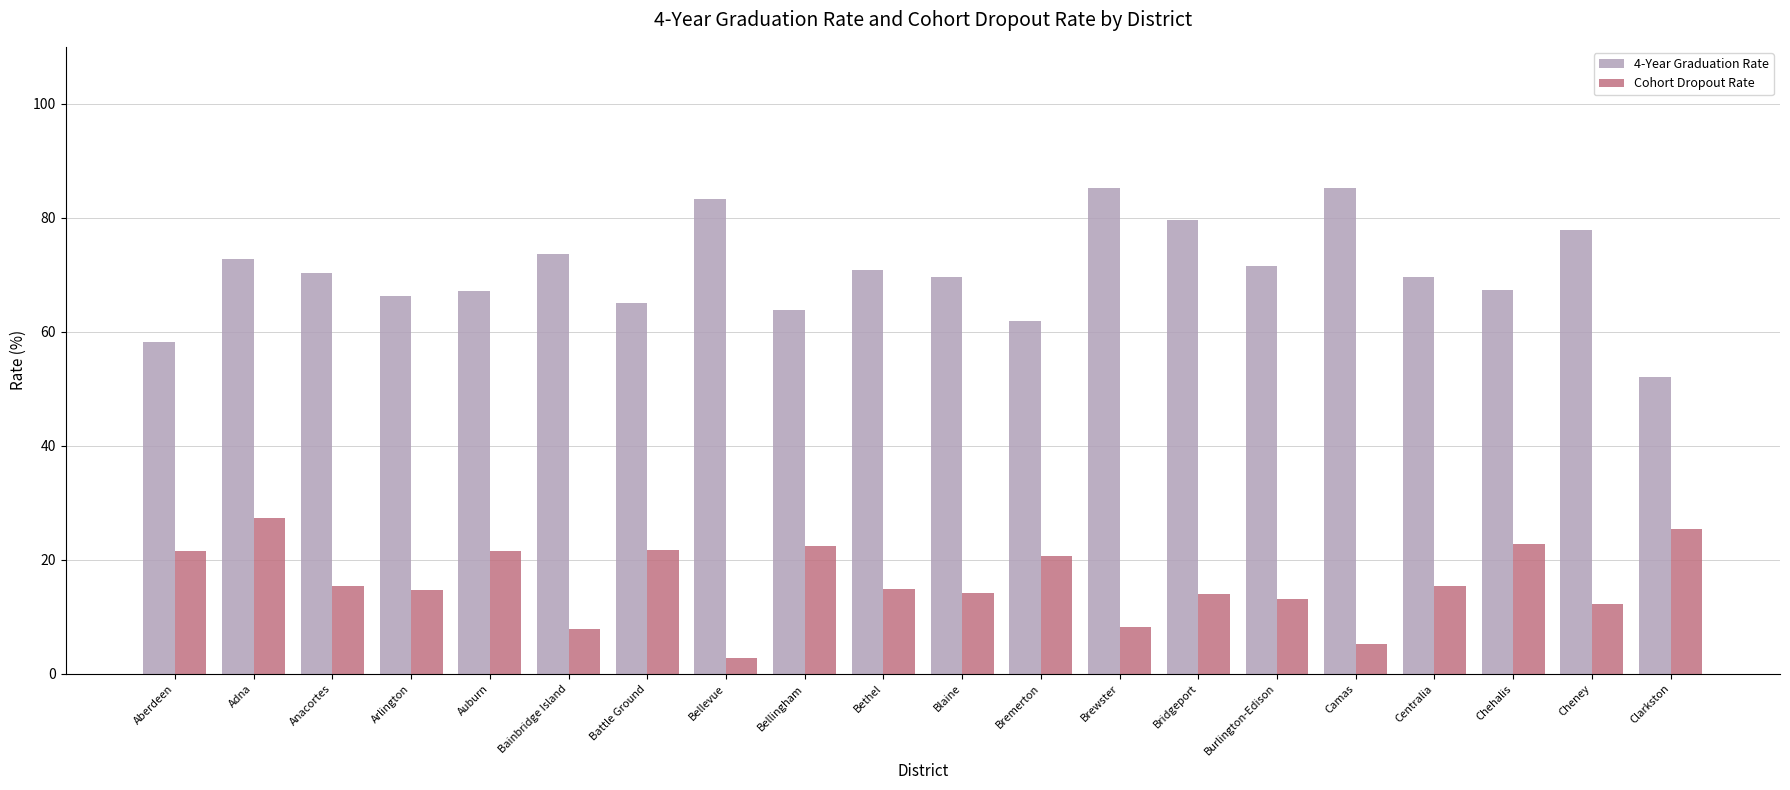

True or false: 4-Year Graduation Rate has a value of 79.7 at Bridgeport.

True